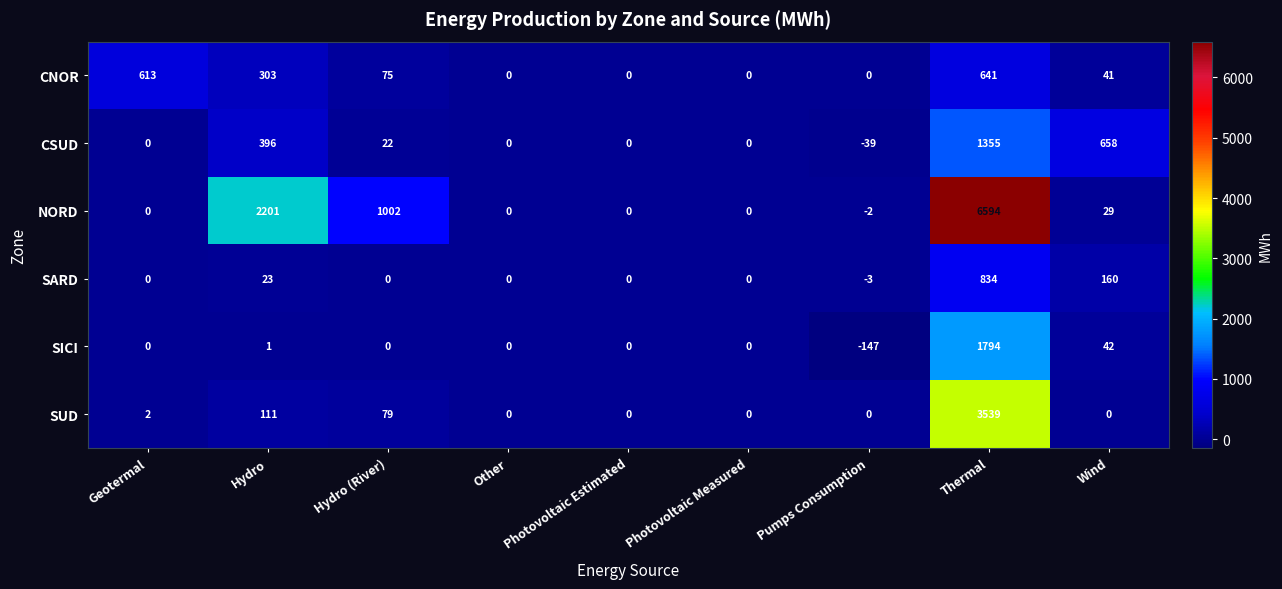

List the series in order of their peak value, lowest first.

CNOR, SARD, CSUD, SICI, SUD, NORD